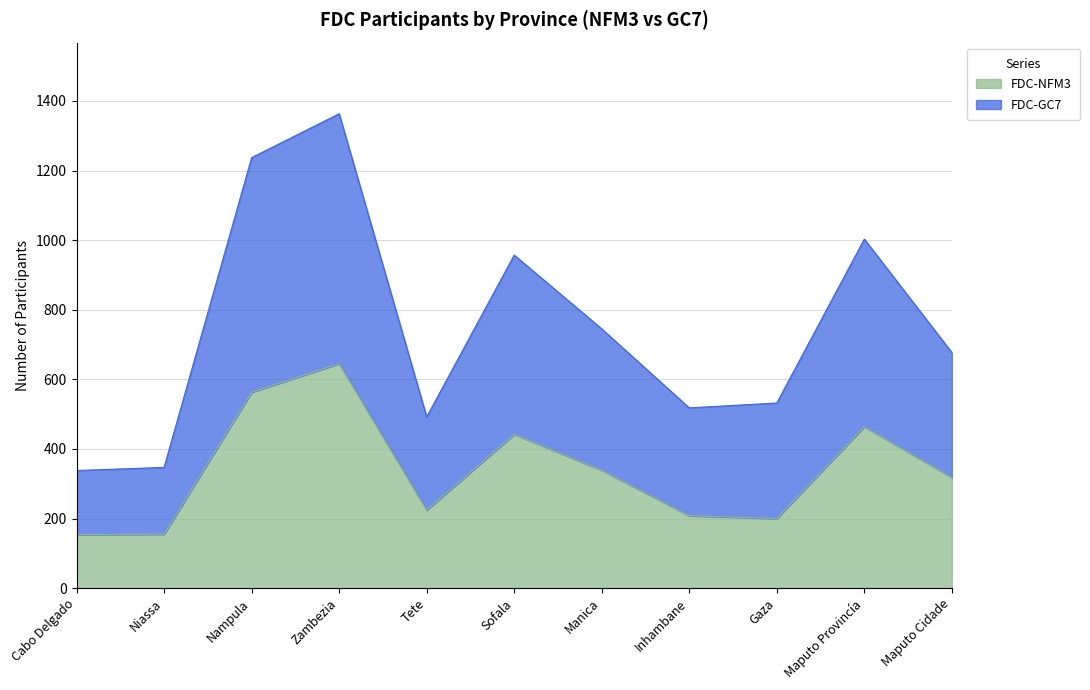

The FDC-NFM3 series shows 464 at Maputo Provincía. True or false?

True